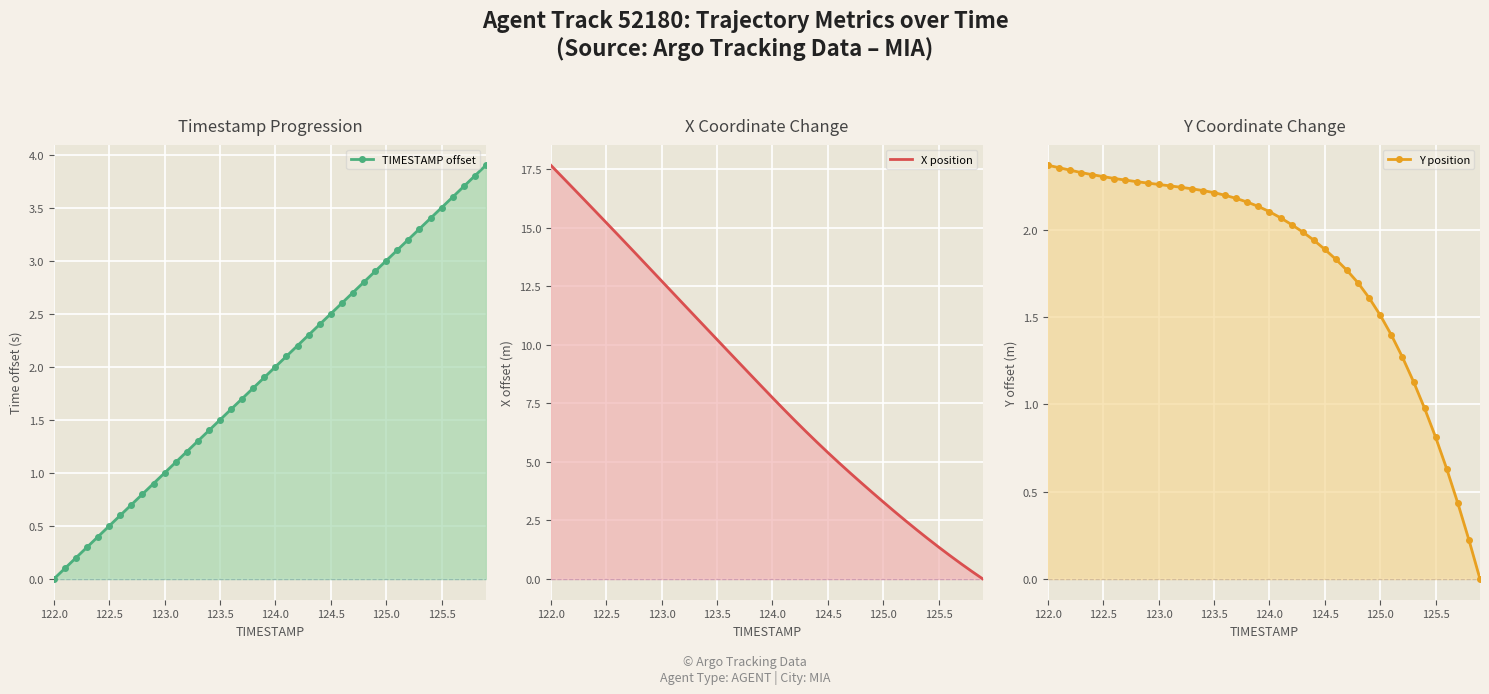

At which label does Y position reach its peak?

122.0